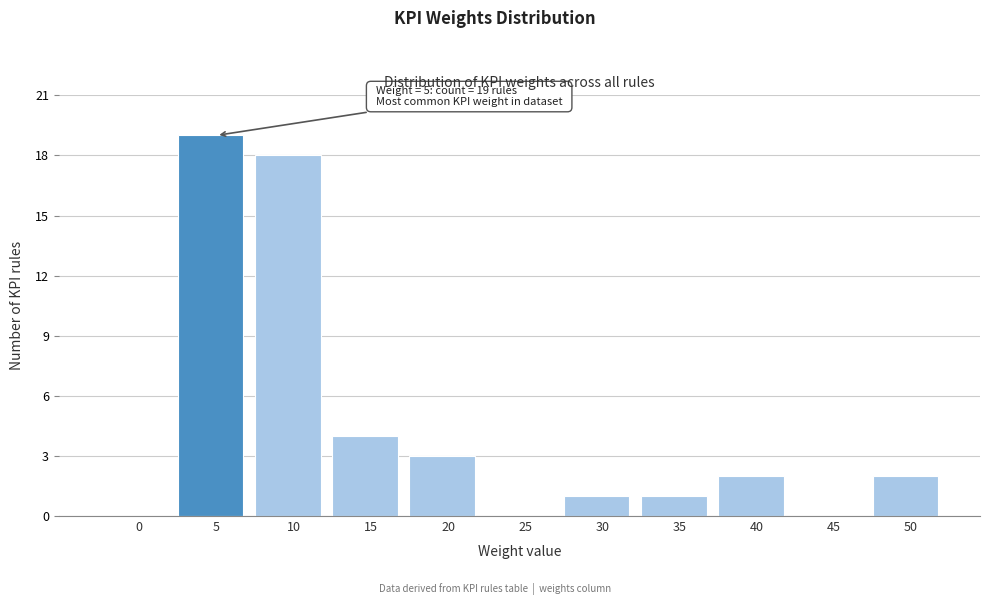

Reading right to left, list all the values displayed in this chart.

50=2	45=0	40=2	35=1	30=1	25=0	20=3	15=4	10=18	5=19	0=0